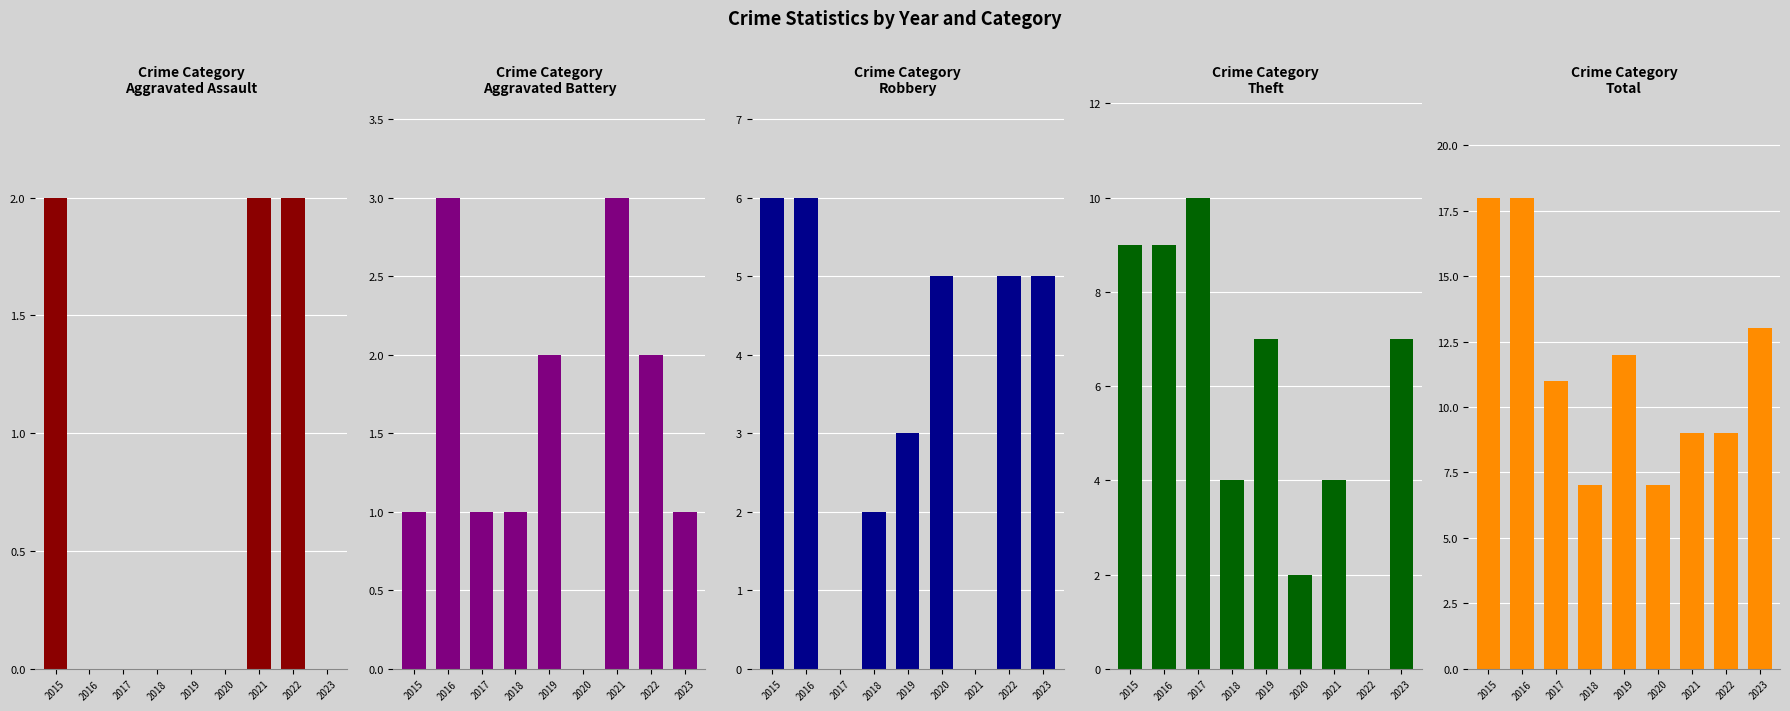

How many values in the Aggravated Battery series are below 1?

1